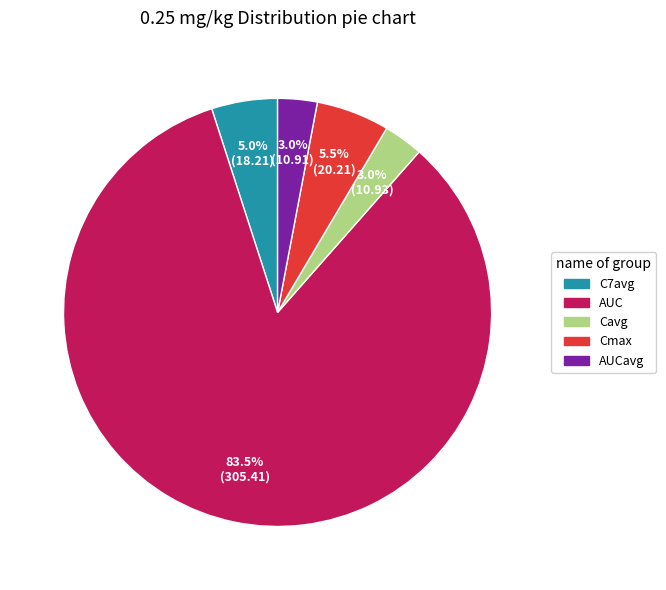

How many segments does this pie chart have?

5